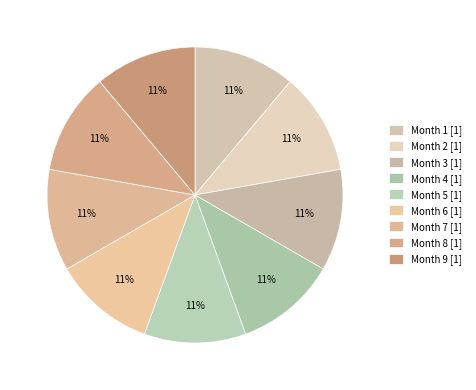

How many slices are in this pie chart?

9